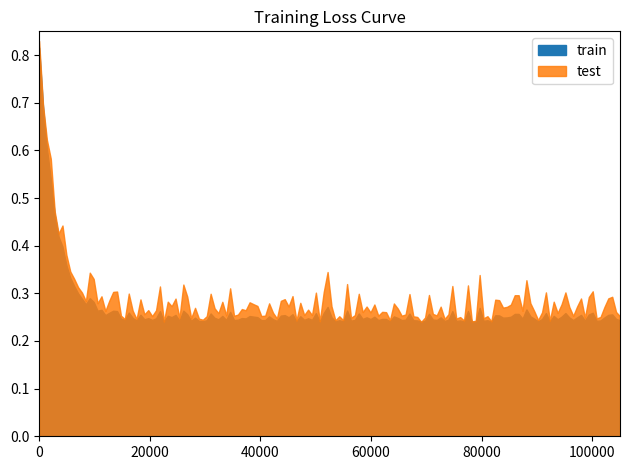

What is the sum of the train values at 15 and 18?

0.6